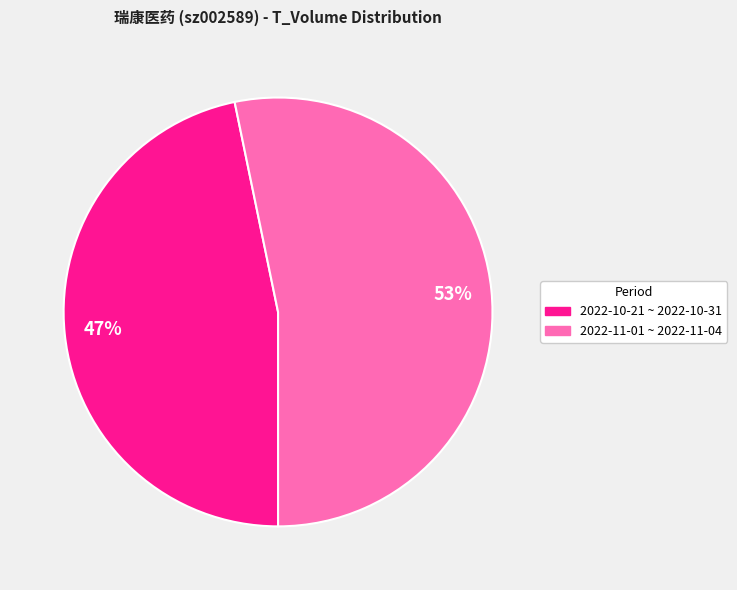

Is there a majority slice in this chart?

Yes